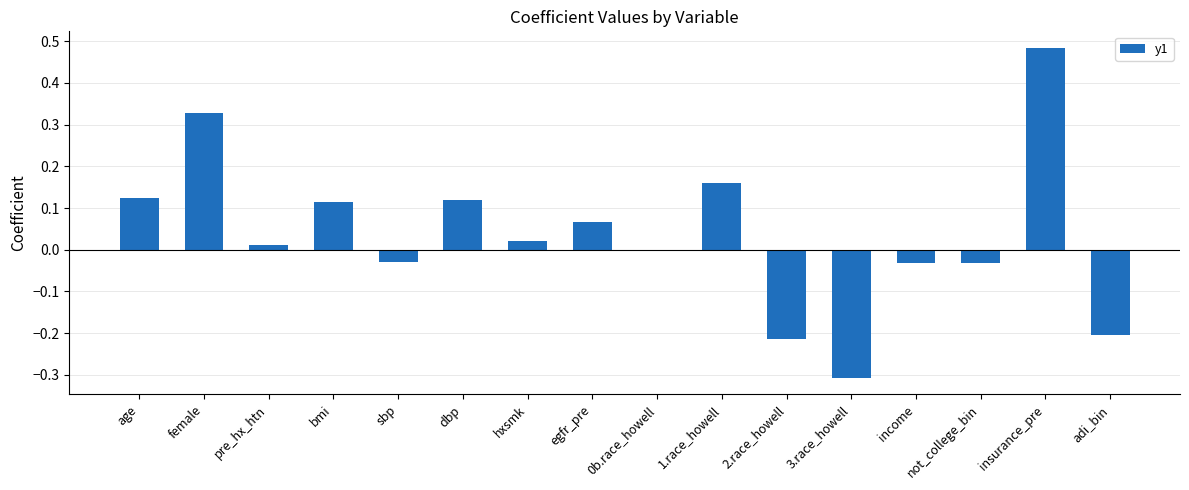

The chart shows a value of 0.5 at female. True or false?

False